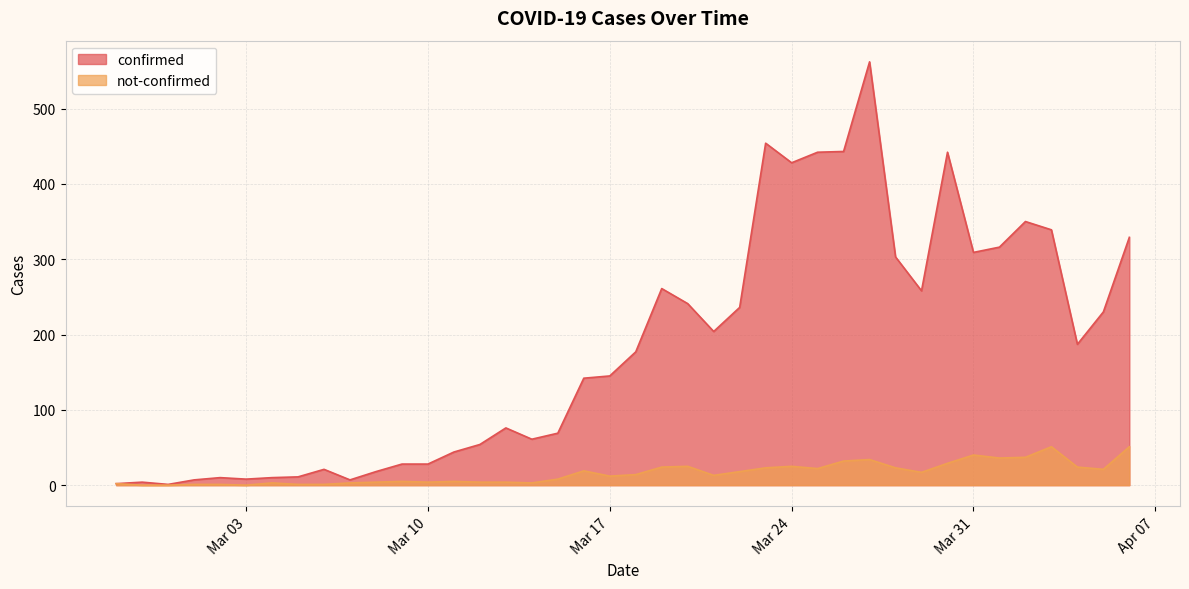

Which series has the widest spread of values?

confirmed